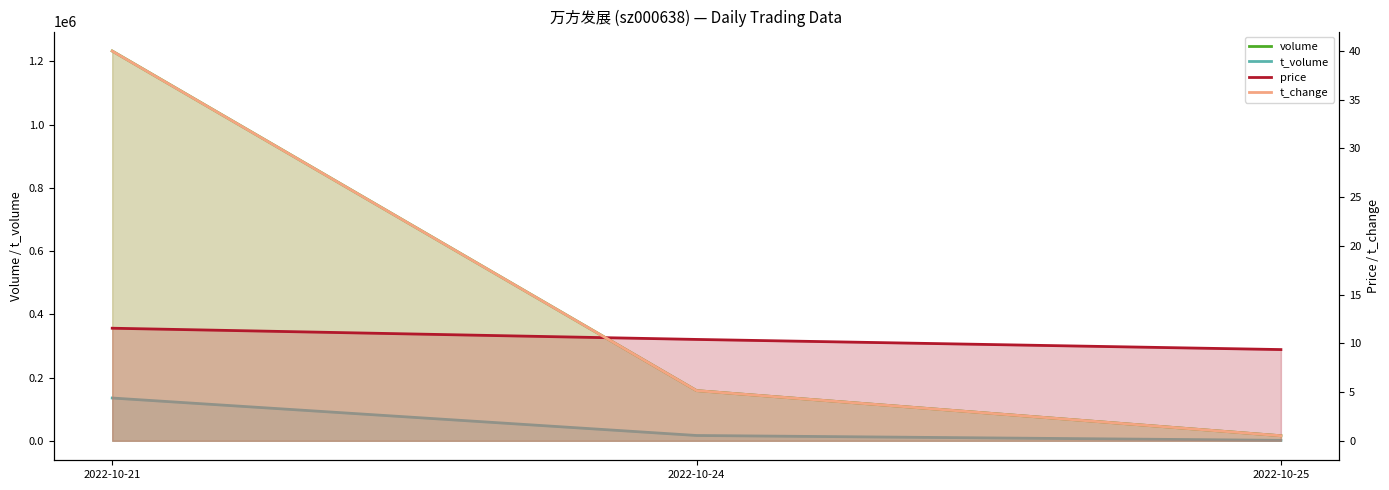

Does the chart display data point markers on the line(s)?

No